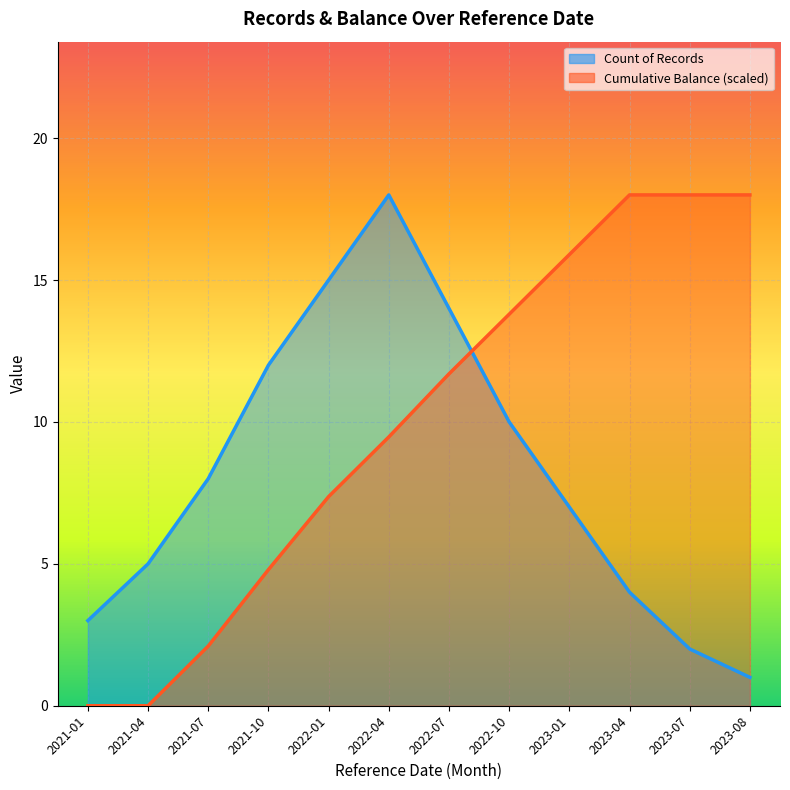

At 2021-01, list the series in order from smallest to largest.

Cumulative Balance (scaled), Count of Records